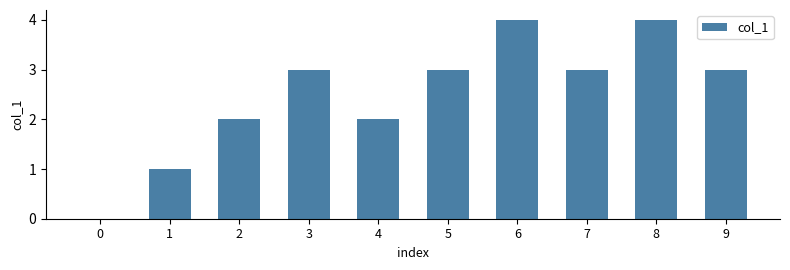

Reading right to left, list all the values displayed in this chart.

3	4	3	4	3	2	3	2	1	0